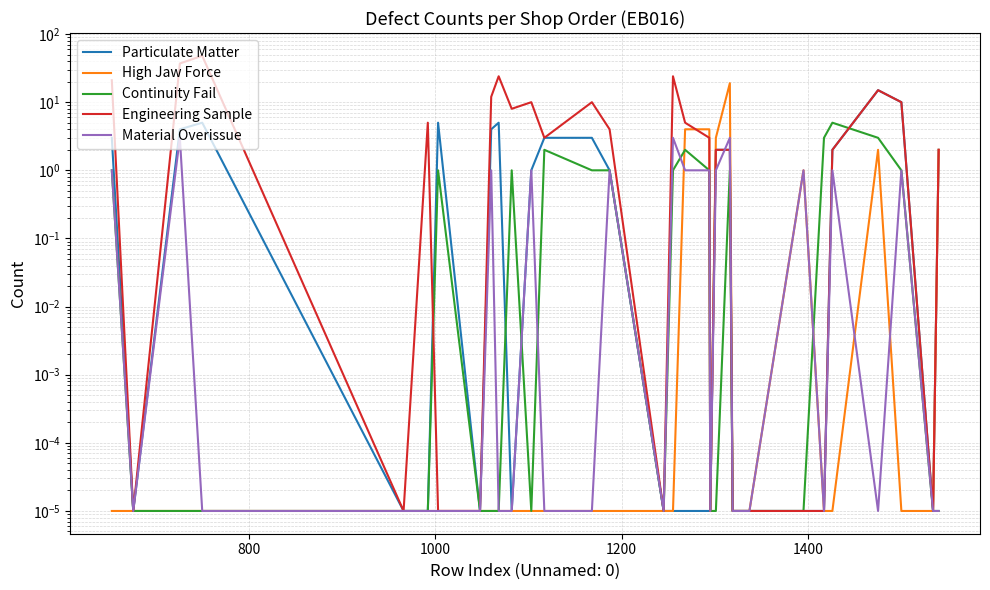

What is the difference between the maximum and minimum values in the Engineering Sample series?

48.0